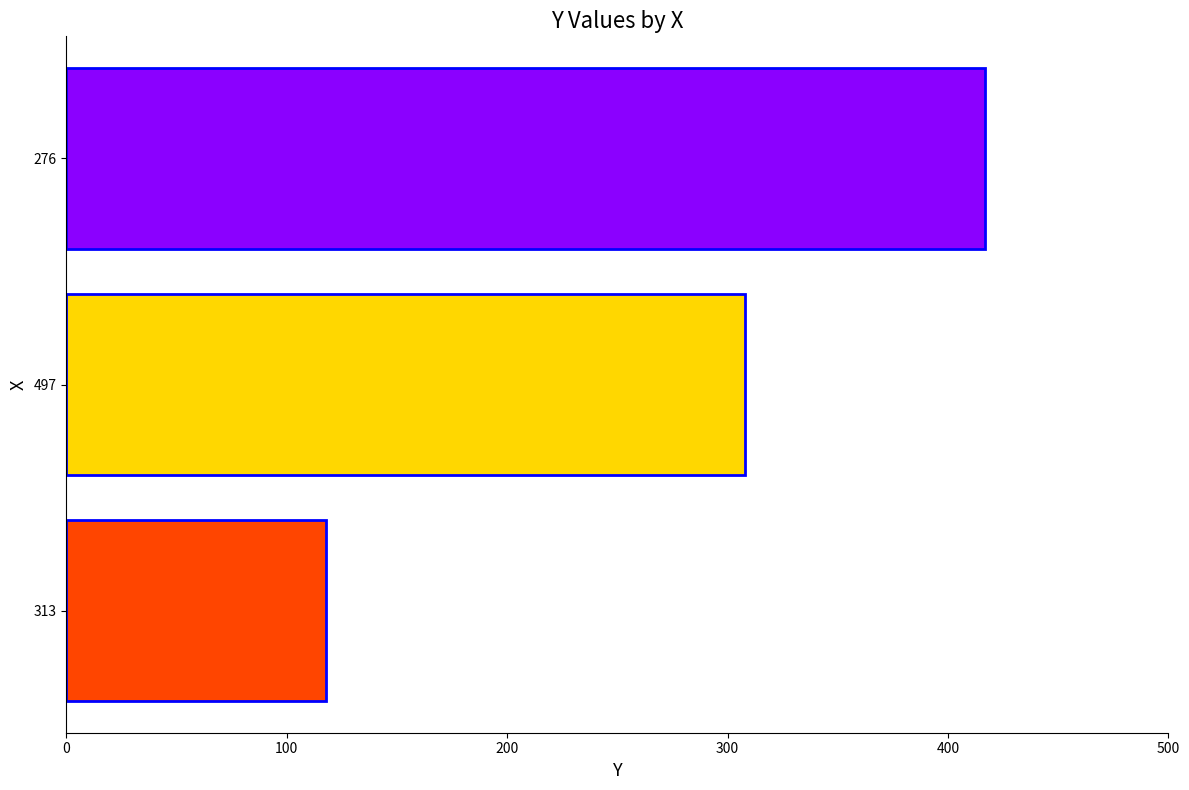

What is the ratio of the value at 497 to the value at 313?

2.6